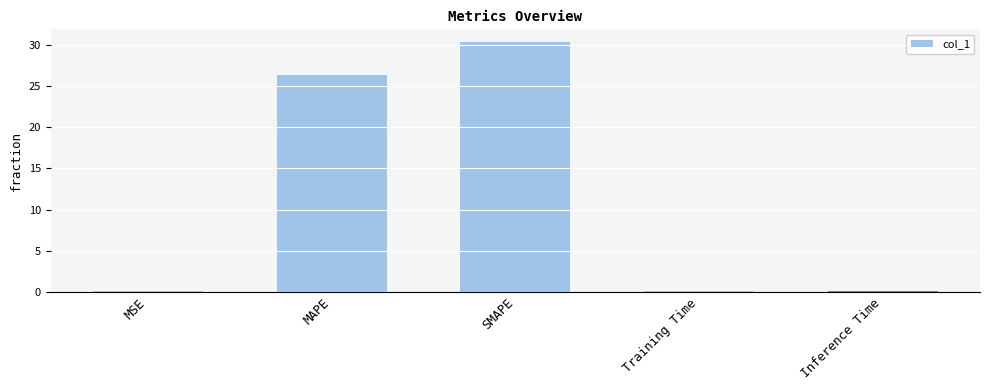

What is the sum of the values at Inference Time and SMAPE?

30.5